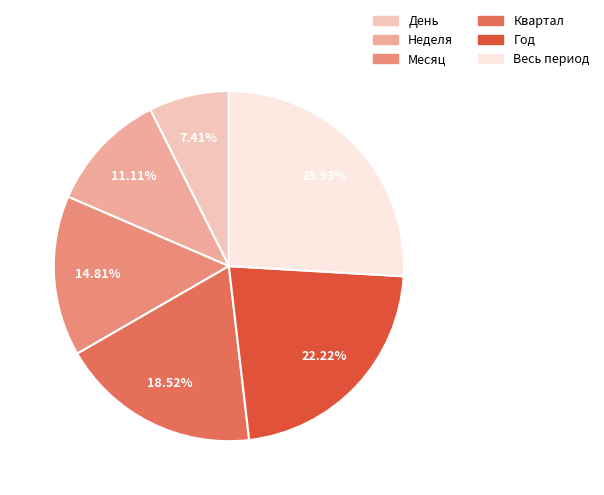

To the nearest percent, what is the difference between the largest and smallest slice percentages?

19%